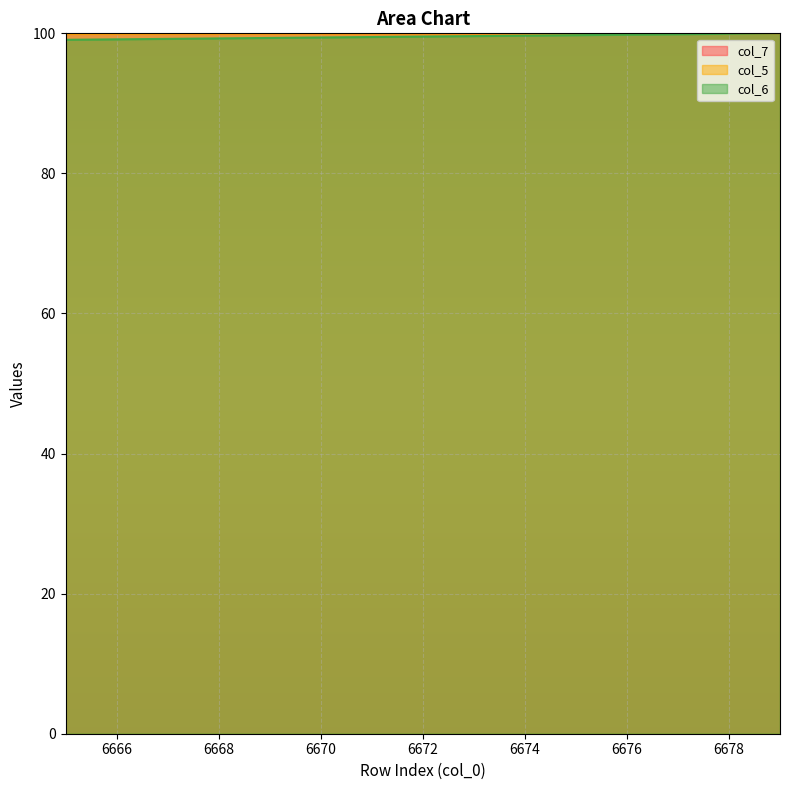

What is the lowest value of the col_6 series?

99.1